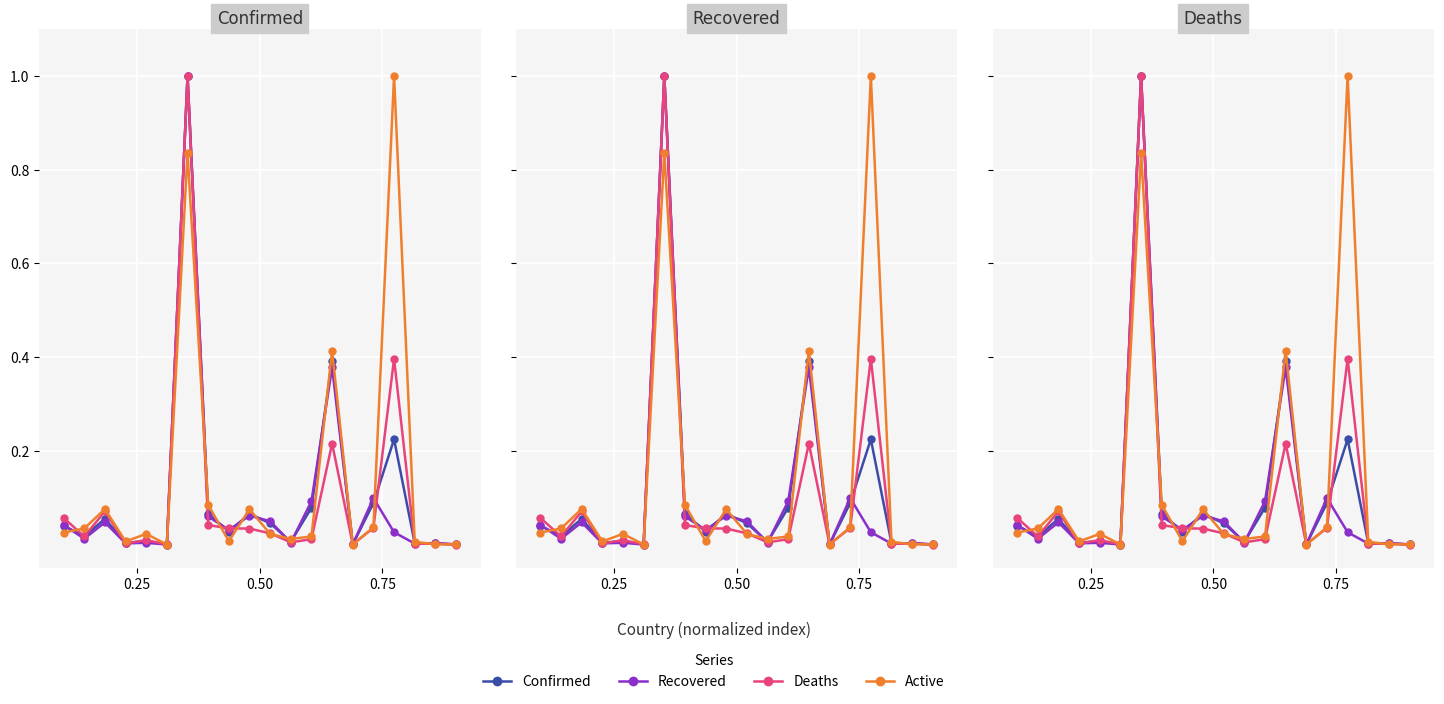

Which series ends up on top after the final intersection of Recovered and Active?

Recovered